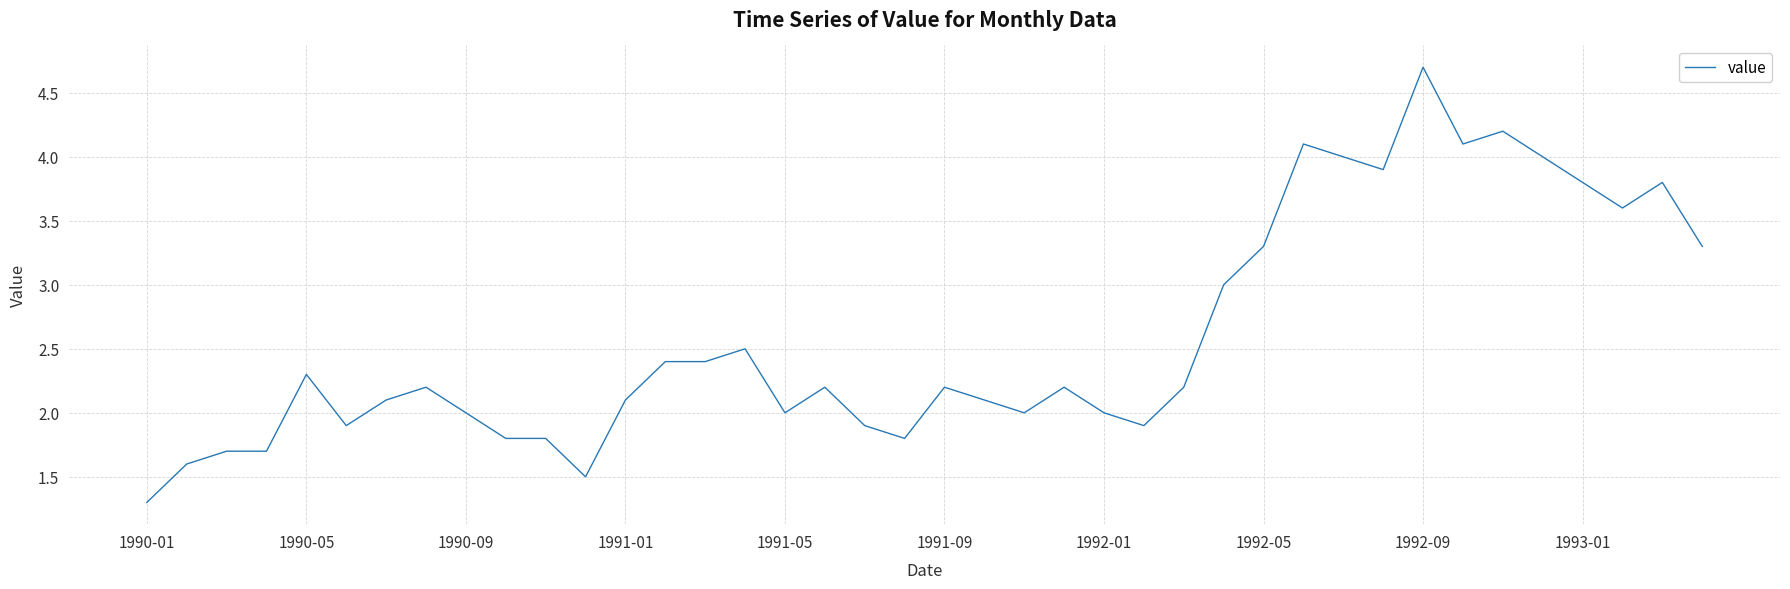

What is the smallest value displayed?

1.3